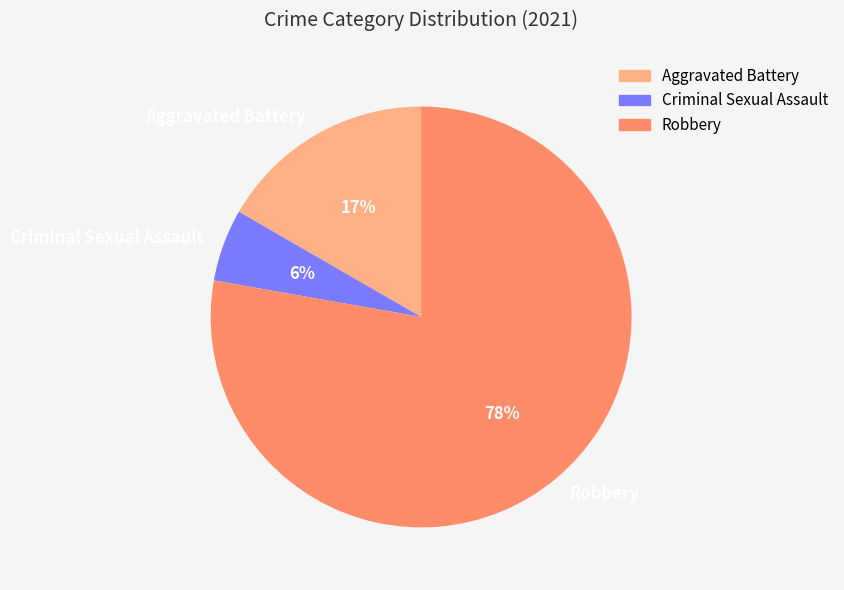

The Robbery slice represents 66% of the pie. True or false?

False